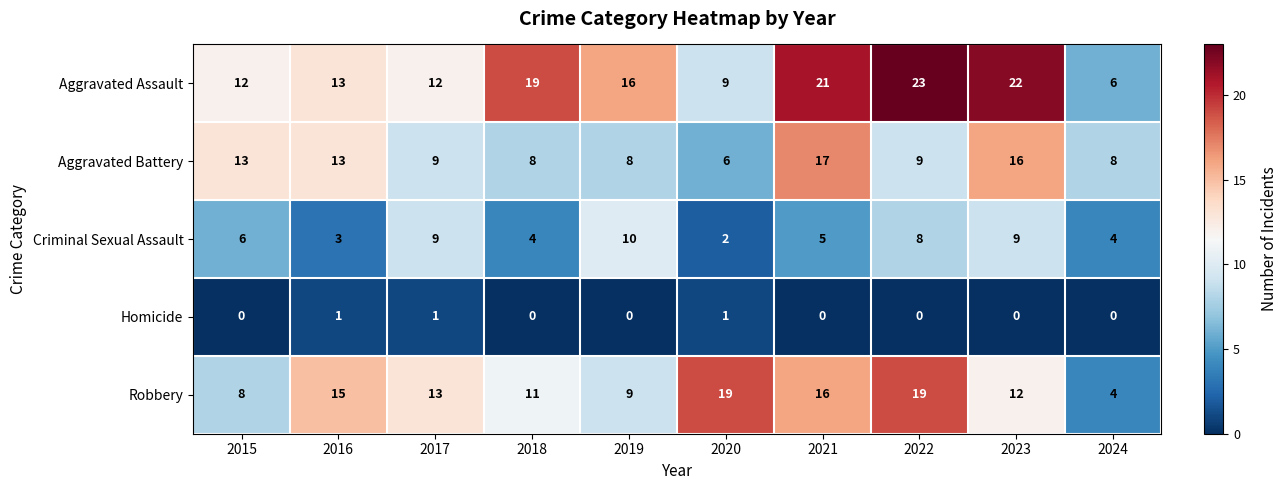

At how many categories does at least one series exceed 0?

10